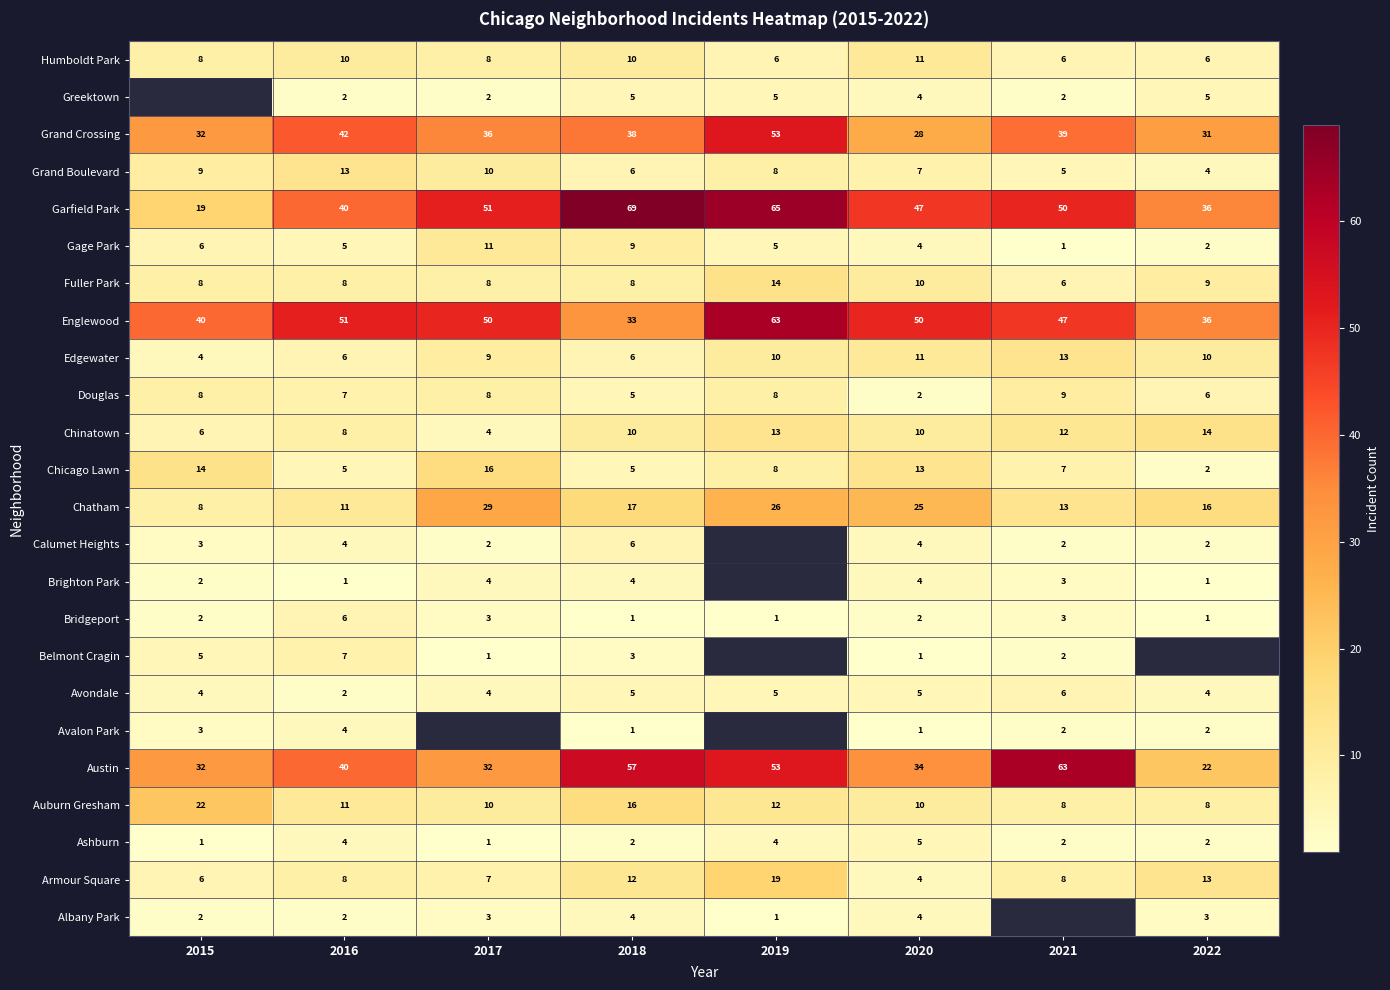

What is the difference between the second highest and minimum values in the Gage Park series?

8